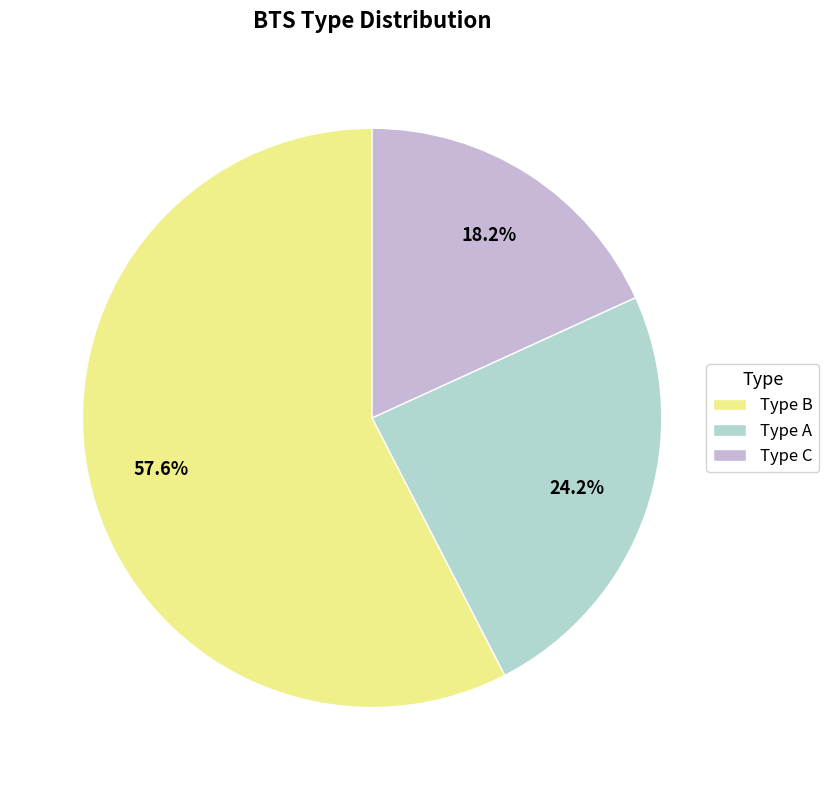

What percentage do Type B and Type C together represent?

75.8%